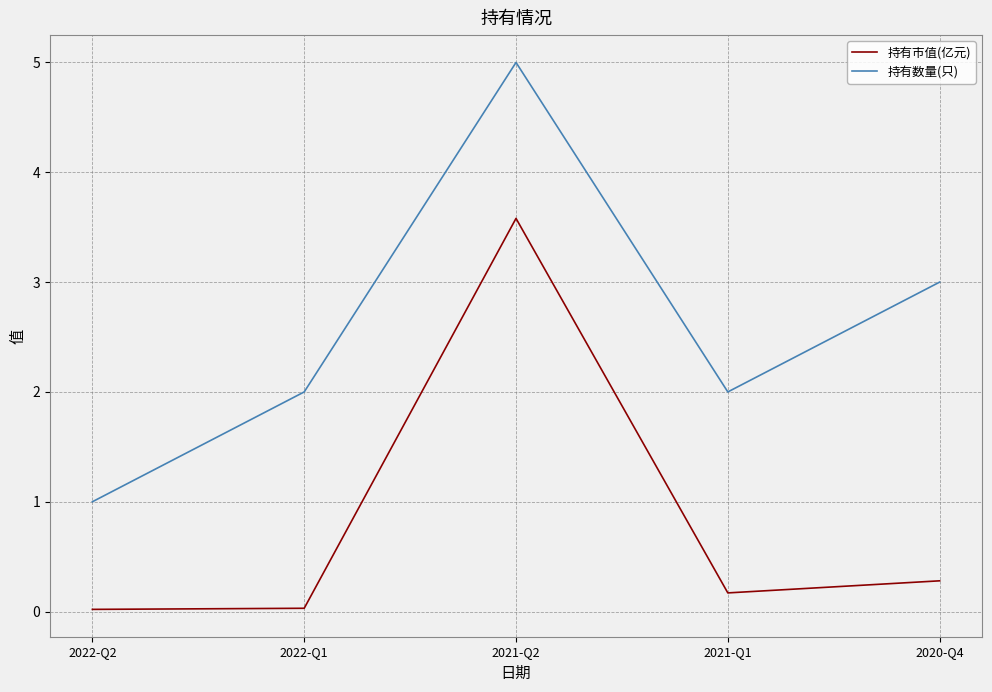

What value does the 持有数量(只) series have at 2020-Q4?

3.0